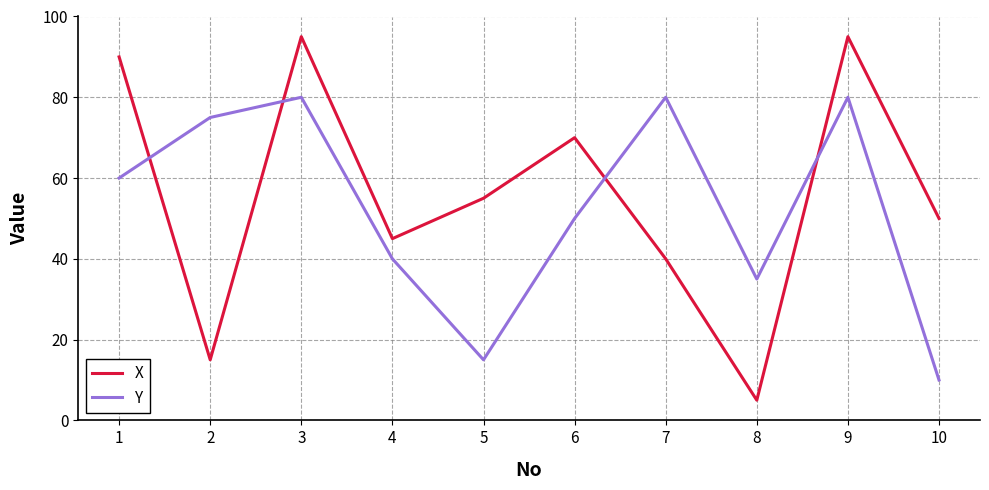

How many distinct data groups are displayed?

2